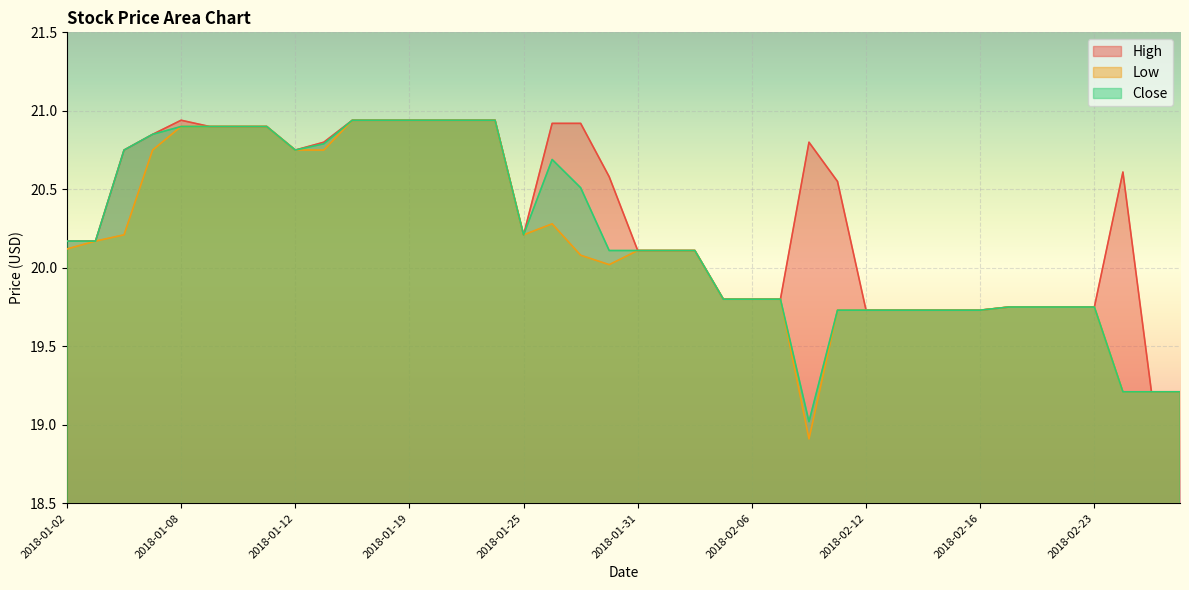

True or false: High and Close cross at least once.

False